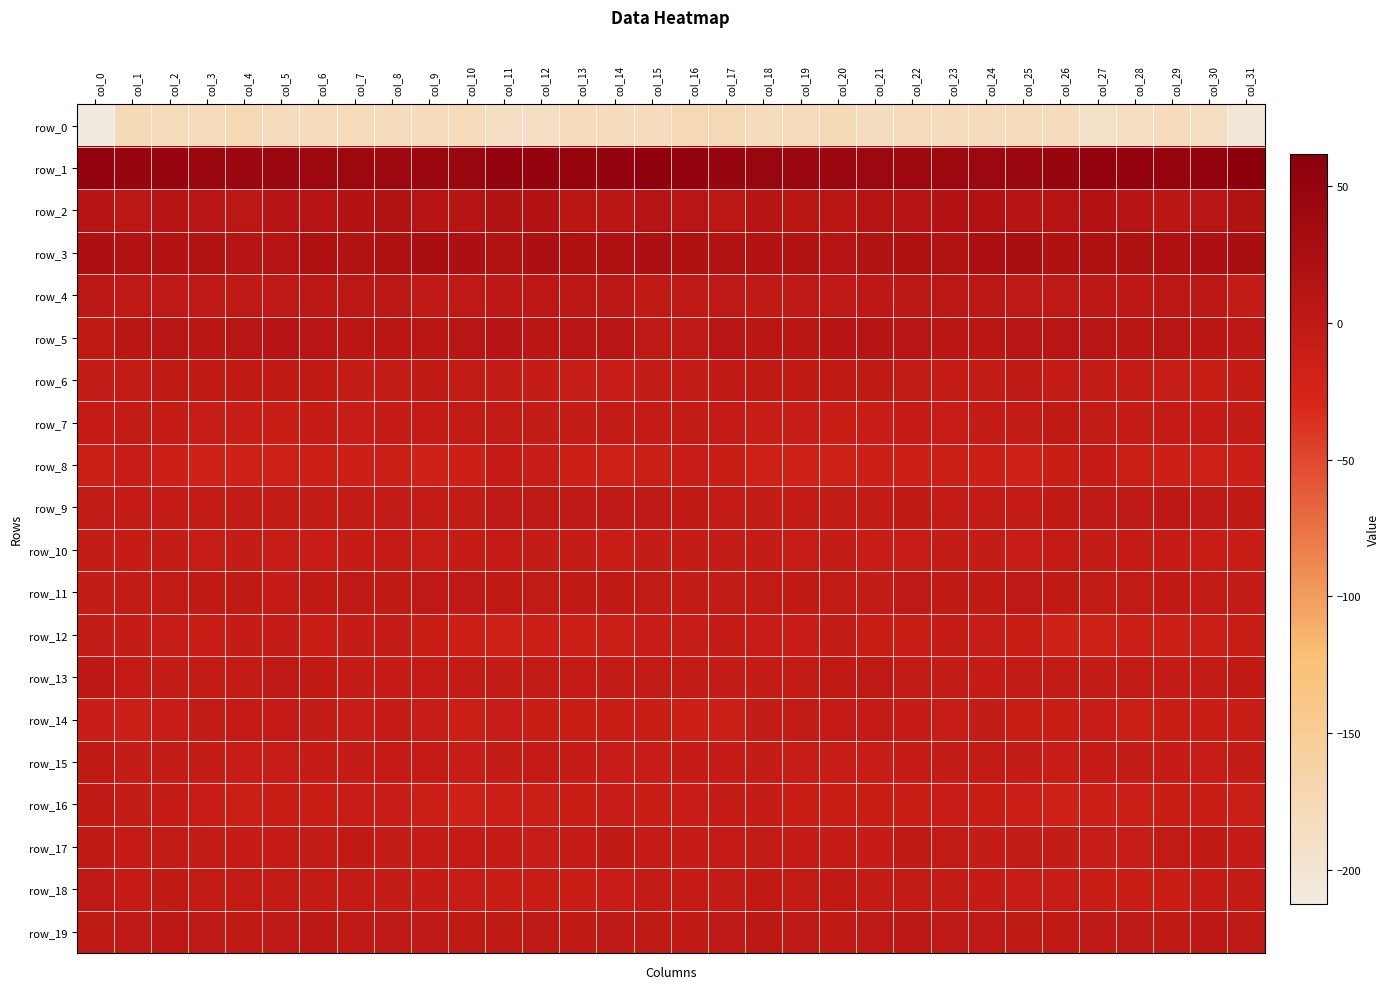

Which series has the widest spread of values?

row_0